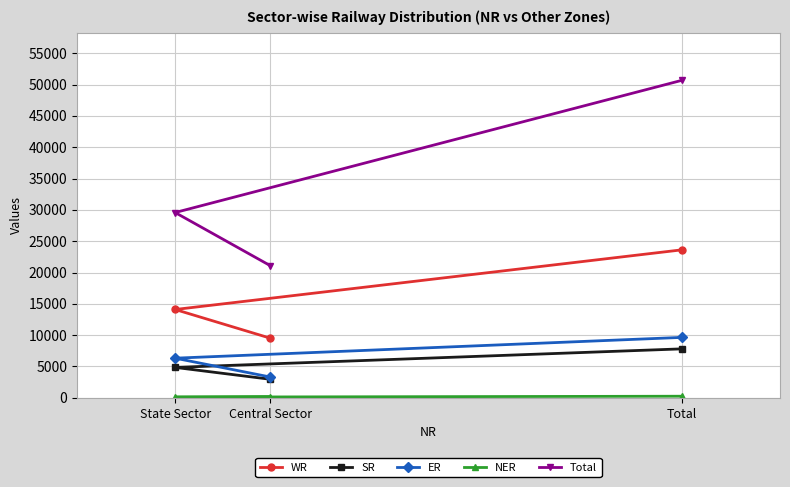

At how many categories does at least one series exceed 33235?

1